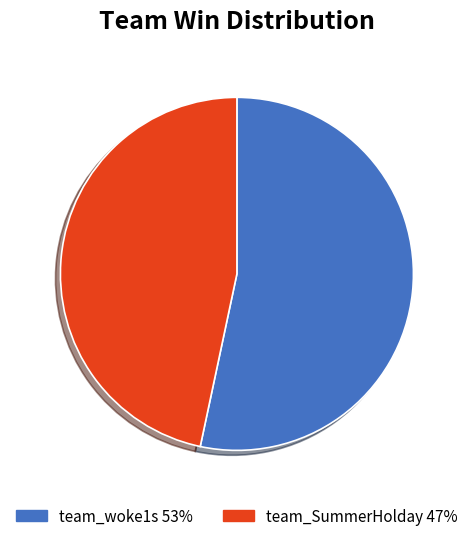

Which category has the smallest portion of the pie?

team_SummerHolday